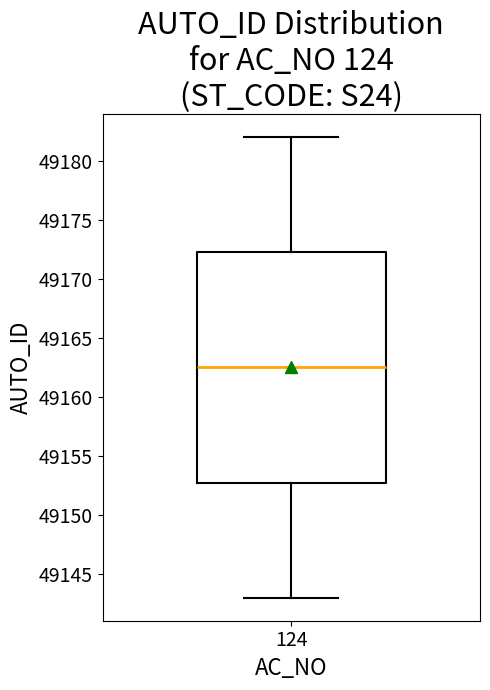

Where does the median line of the box at x = 124 sit on the y-axis? The values are not printed on the chart, so give them approximately, as read against the axis.

49162.5